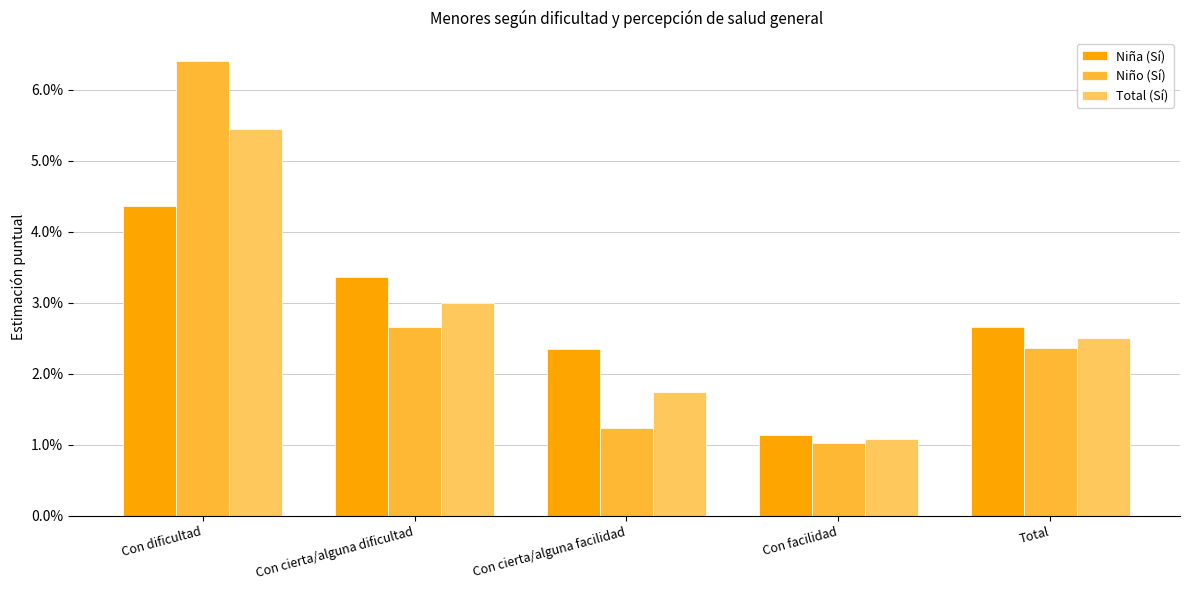

Rank the categories by Niño (Sí) value from lowest to highest.

Con facilidad, Con cierta/alguna facilidad, Total, Con cierta/alguna dificultad, Con dificultad